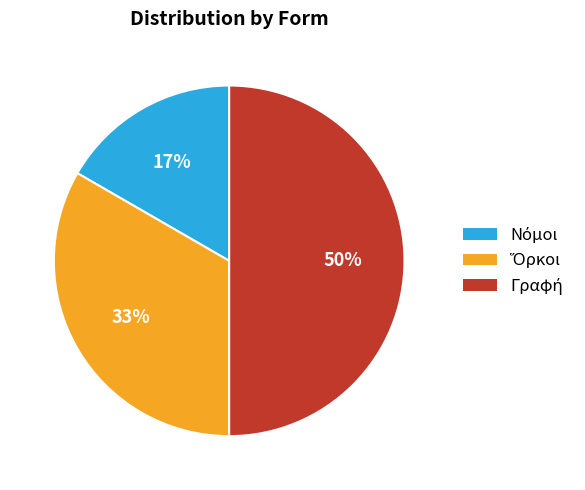

To the nearest percent, what is the difference between the largest and smallest slice percentages?

33%